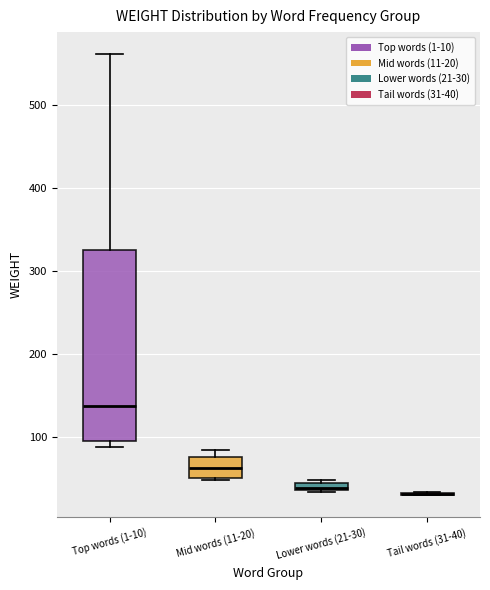

Where is the lower edge of the box for Mid words (11-20) on the y-axis? The values are not printed on the chart, so give them approximately, as read against the axis.

50